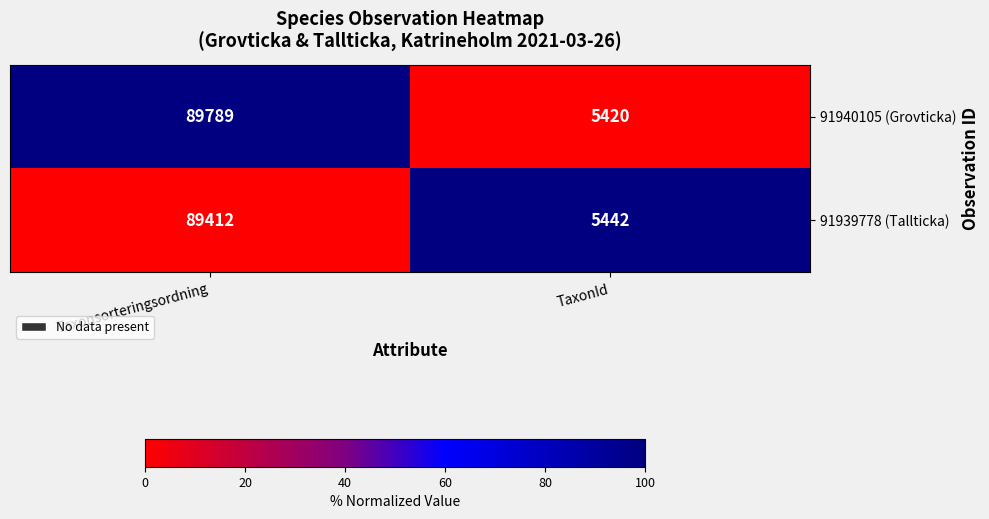

At which label is 91940105 (Grovticka) closest to 47604?

TaxonId